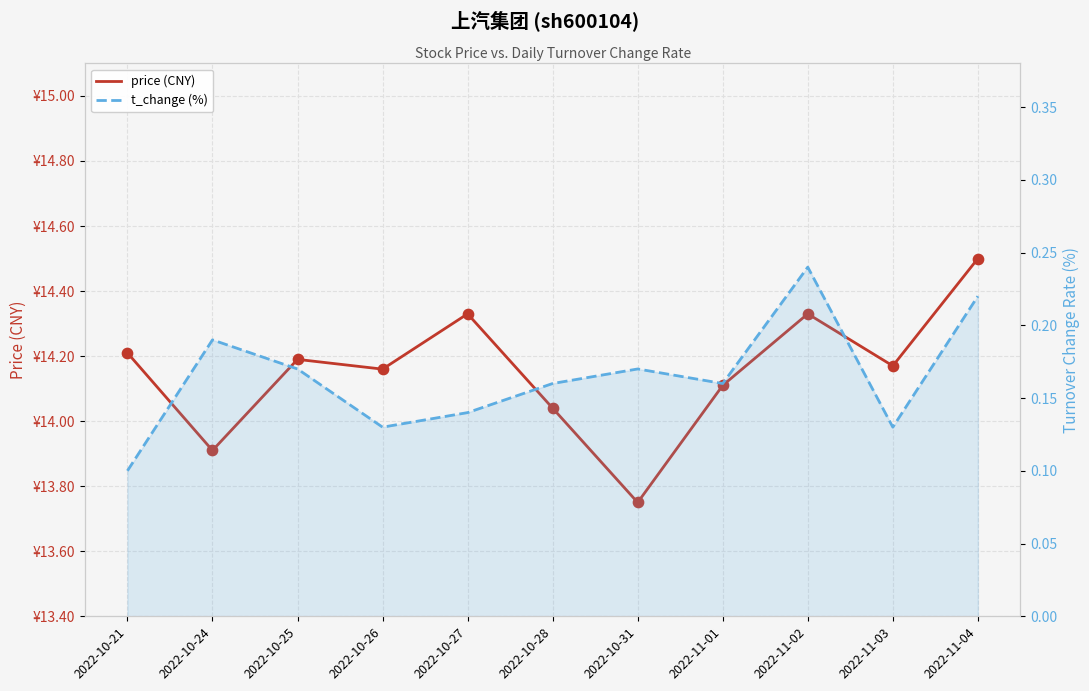

Which series contains the lowest Y value?

t_change (%)